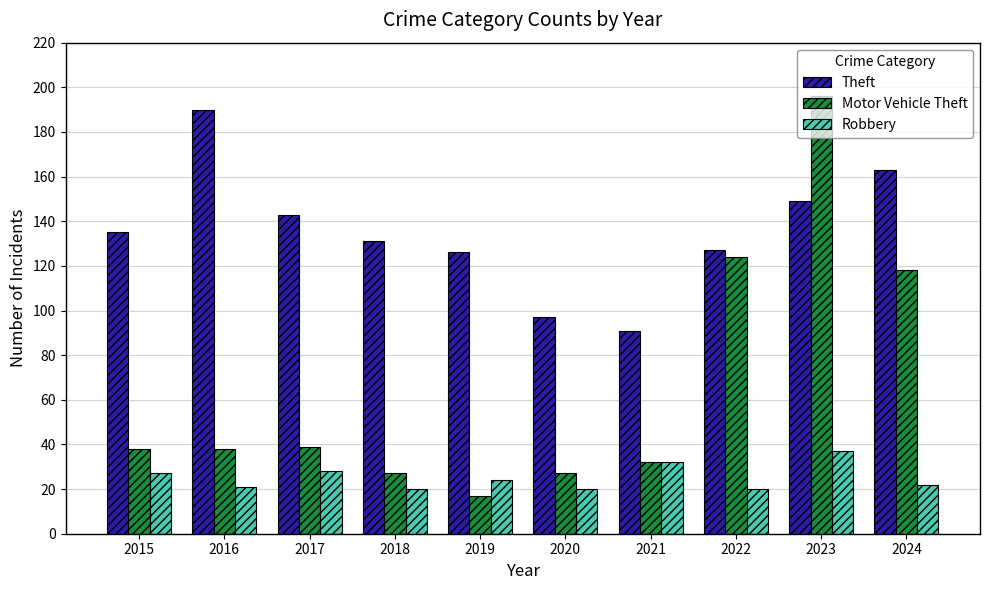

How many series are shown in this chart?

3